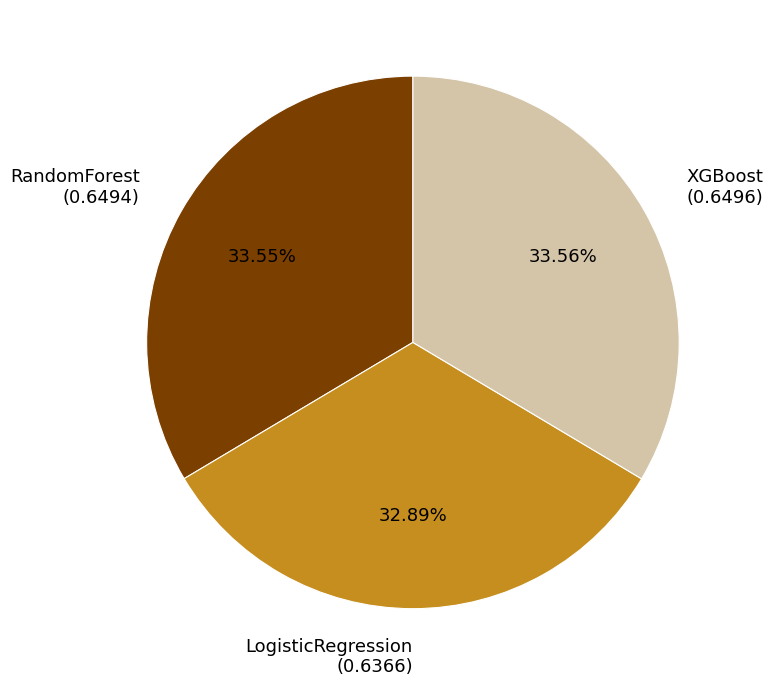

Combined, do XGBoost (0.6496) and LogisticRegression (0.6366) account for over 50%?

Yes